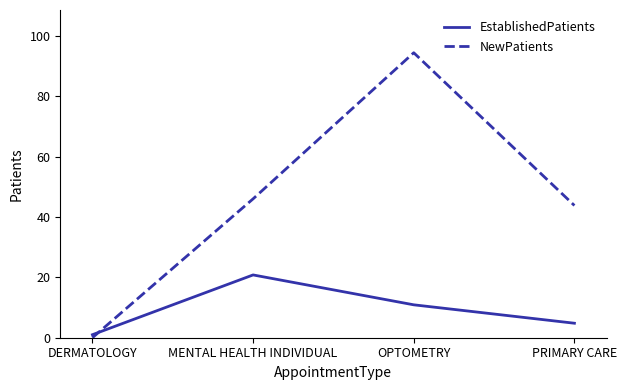

Read the EstablishedPatients value at DERMATOLOGY.

1.0